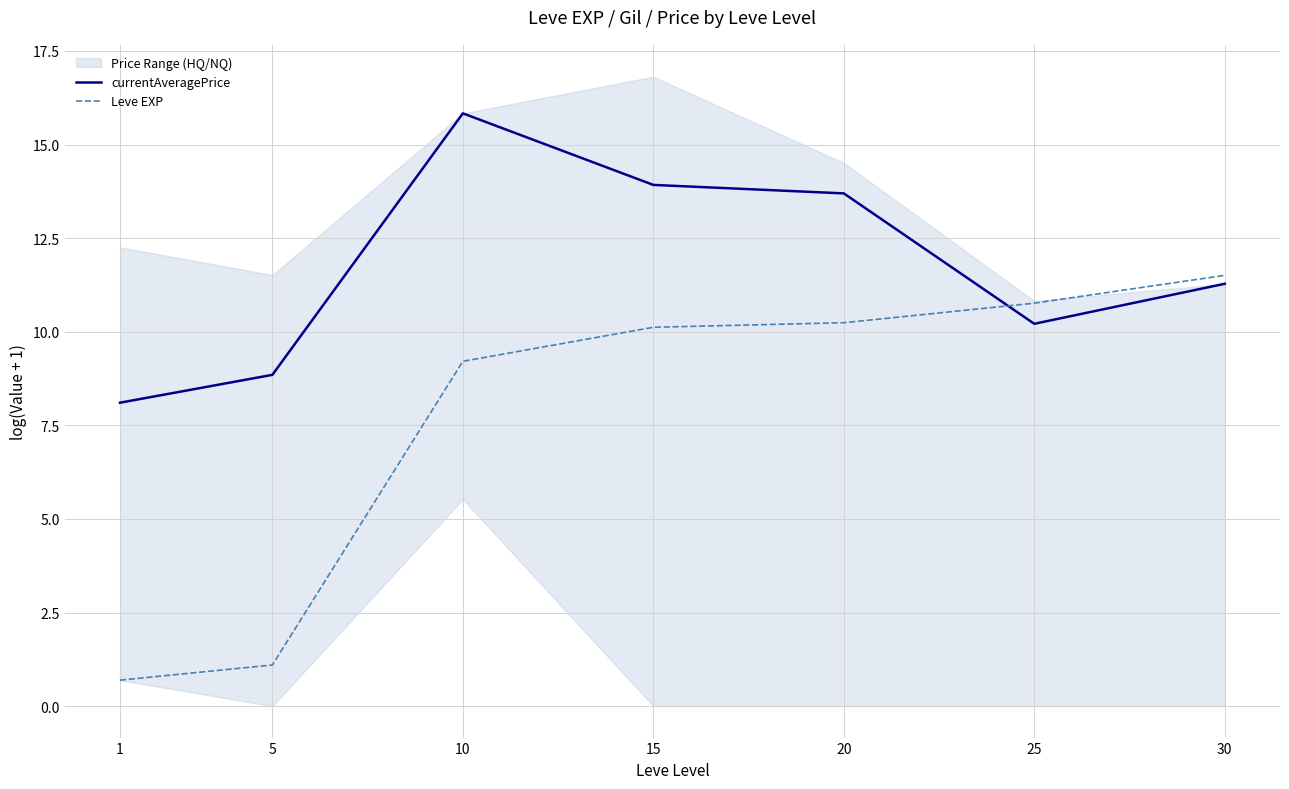

What is the sum of the currentAveragePrice values at 15 and 25?

24.1